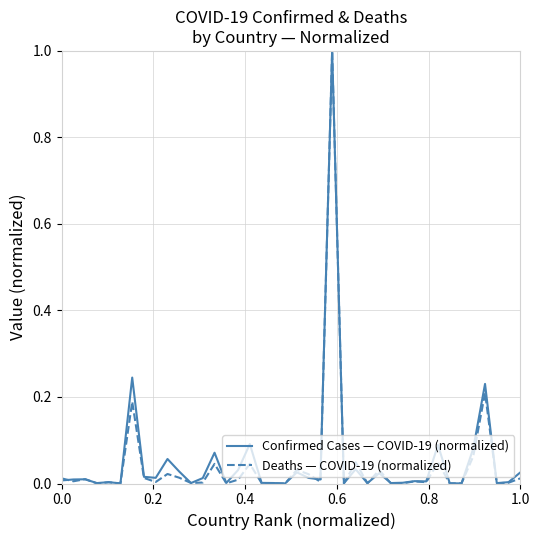

What is the maximum value shown in the chart?

1.0